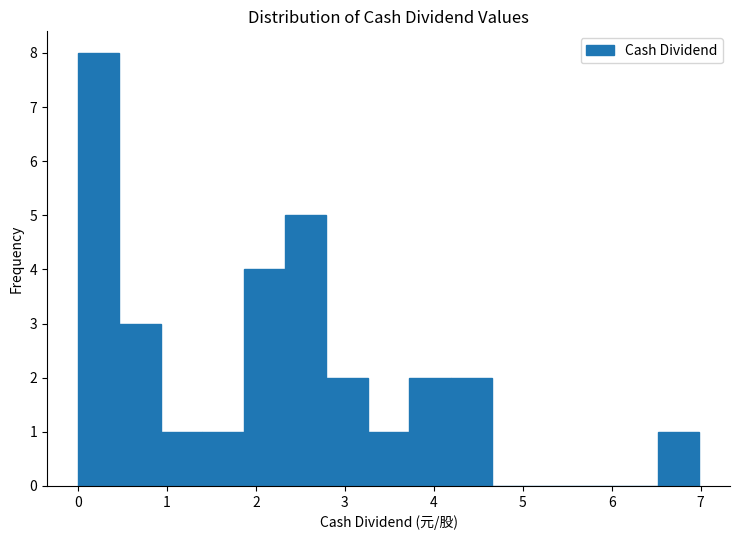

What is the height of the bar covering 4.2 to 4.7 on the x-axis? Neither the bar edges nor the heights are printed on the chart, so give them approximately, as read against the axes.

2